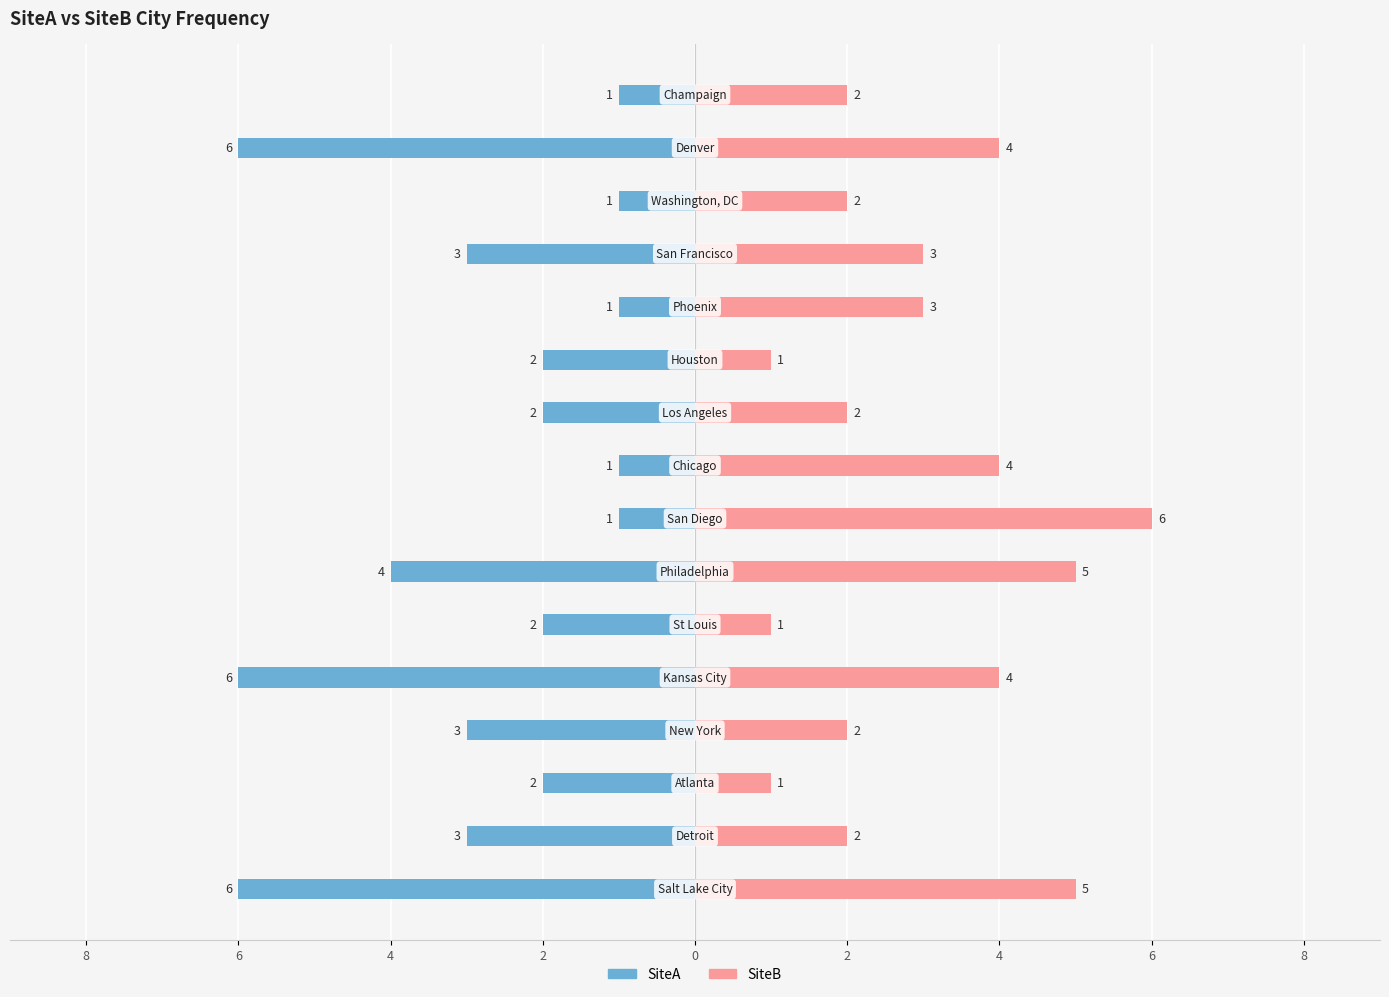

Reading right to left, what are all the values shown in this chart?

SiteA: -1	-6	-1	-3	-1	-2	-2	-1	-1	-4	-2	-6	-3	-2	-3	-6
SiteB: 2	4	2	3	3	1	2	4	6	5	1	4	2	1	2	5